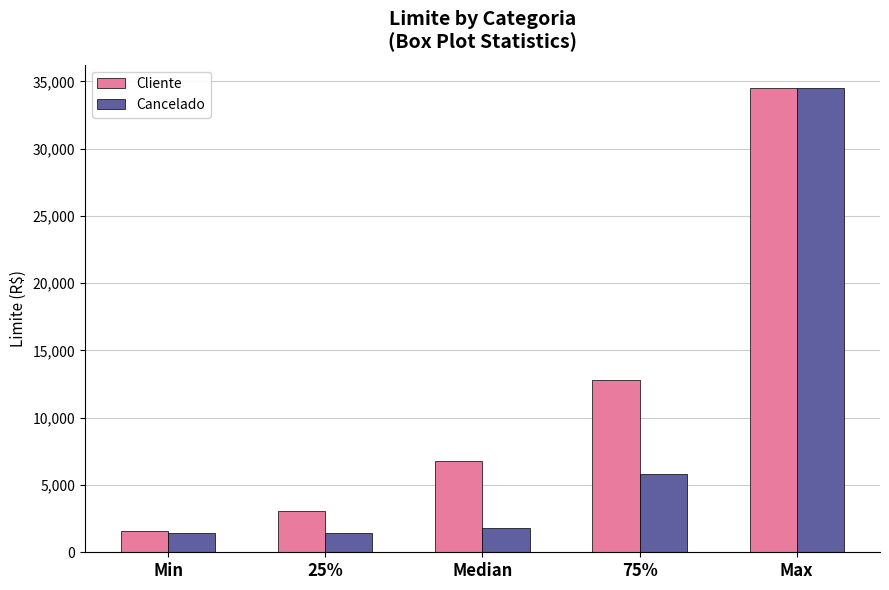

At which label is Cancelado closest to 17977?

75%